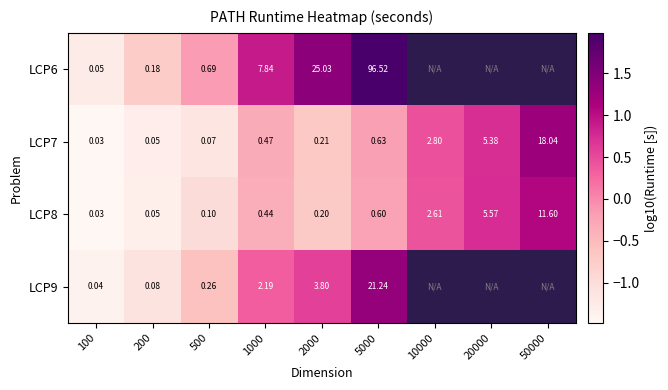

Rank the categories by LCP9 value from lowest to highest.

100, 200, 500, 1000, 2000, 5000, 10000, 20000, 50000